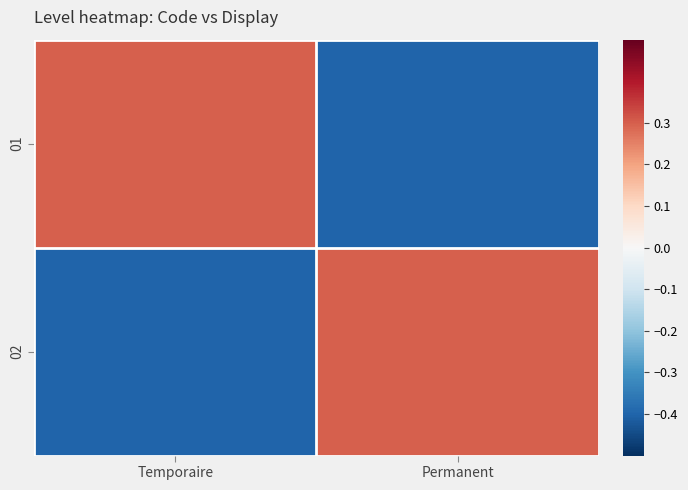

Which series has the widest spread of values?

01